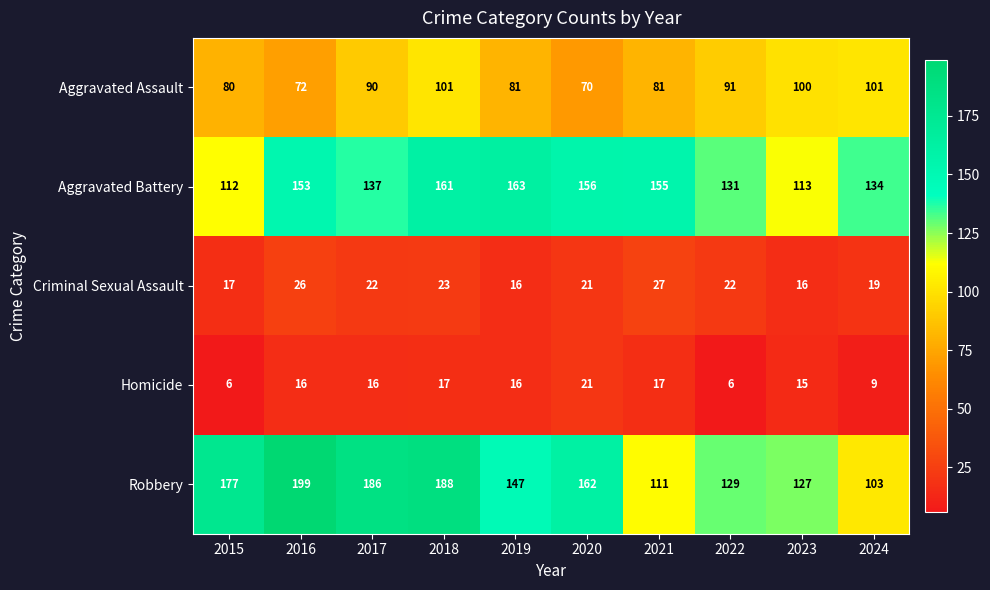

What is the difference between the Criminal Sexual Assault values at 2023 and 2016?

10